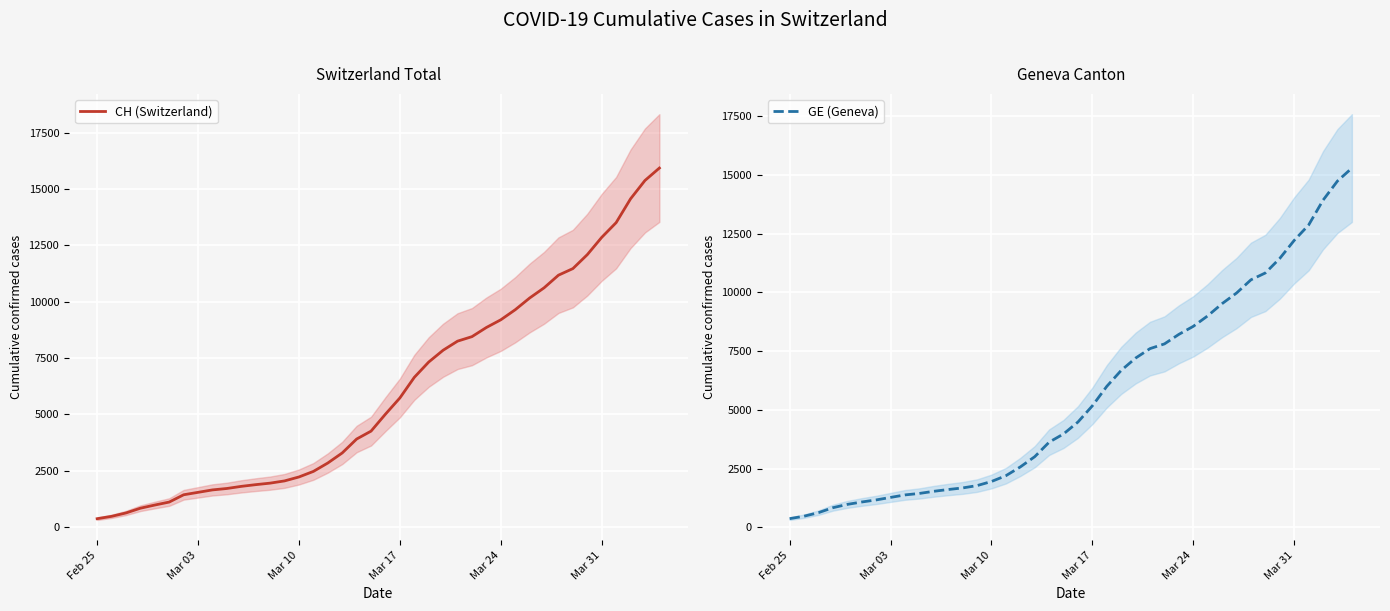

What is the minimum value for GE (Geneva)?

375